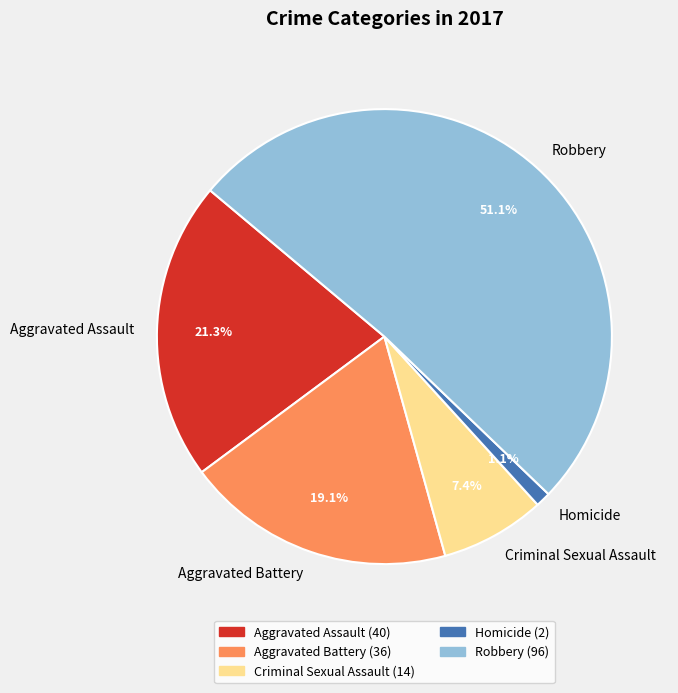

Rank the categories by value from lowest to highest.

Homicide, Criminal Sexual Assault, Aggravated Battery, Aggravated Assault, Robbery